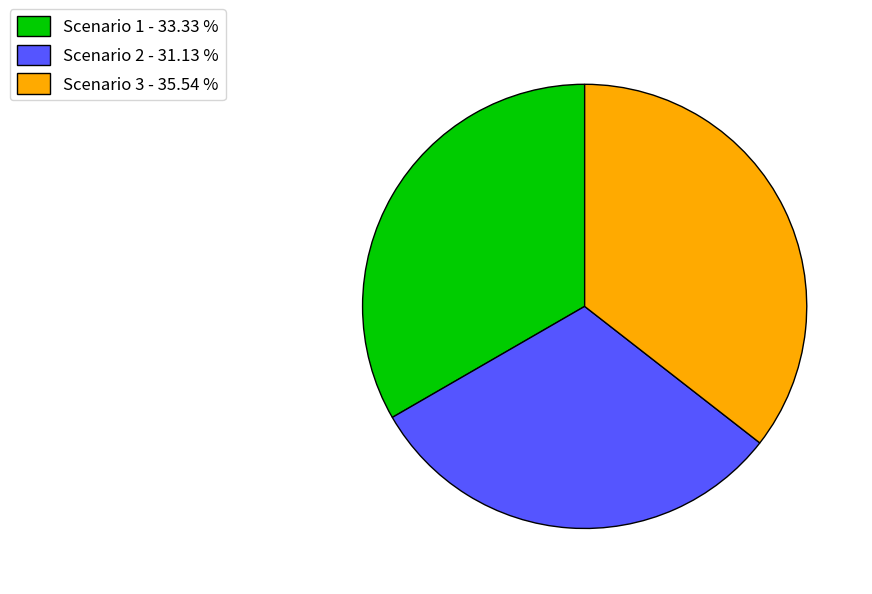

Is it true that Scenario 2 is 31% of the pie?

True